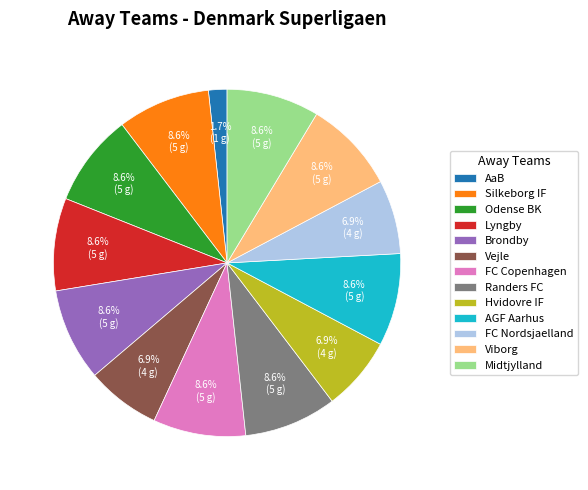

True or false: Hvidovre IF accounts for 19% of the total.

False